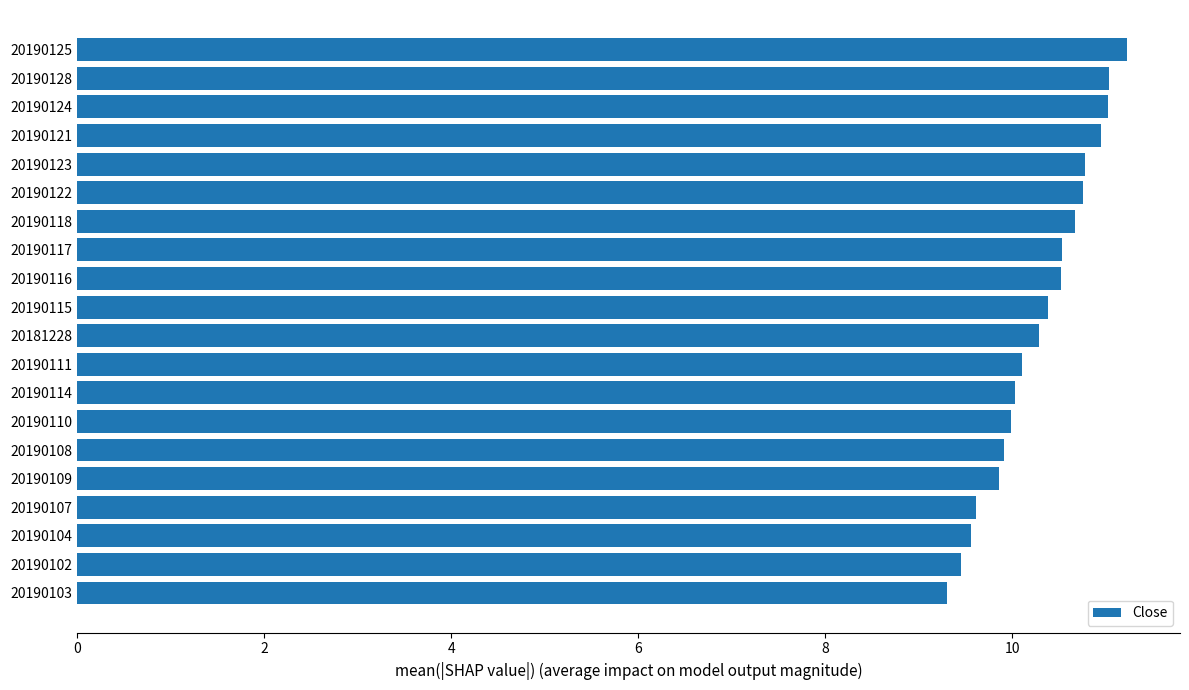

What is the difference between the second highest and minimum values?

1.7